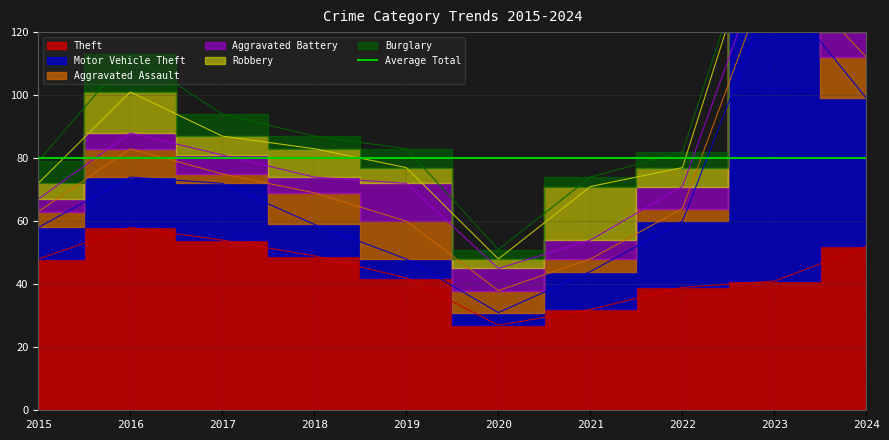

Which category has the lowest value in the Aggravated Assault series?

2017